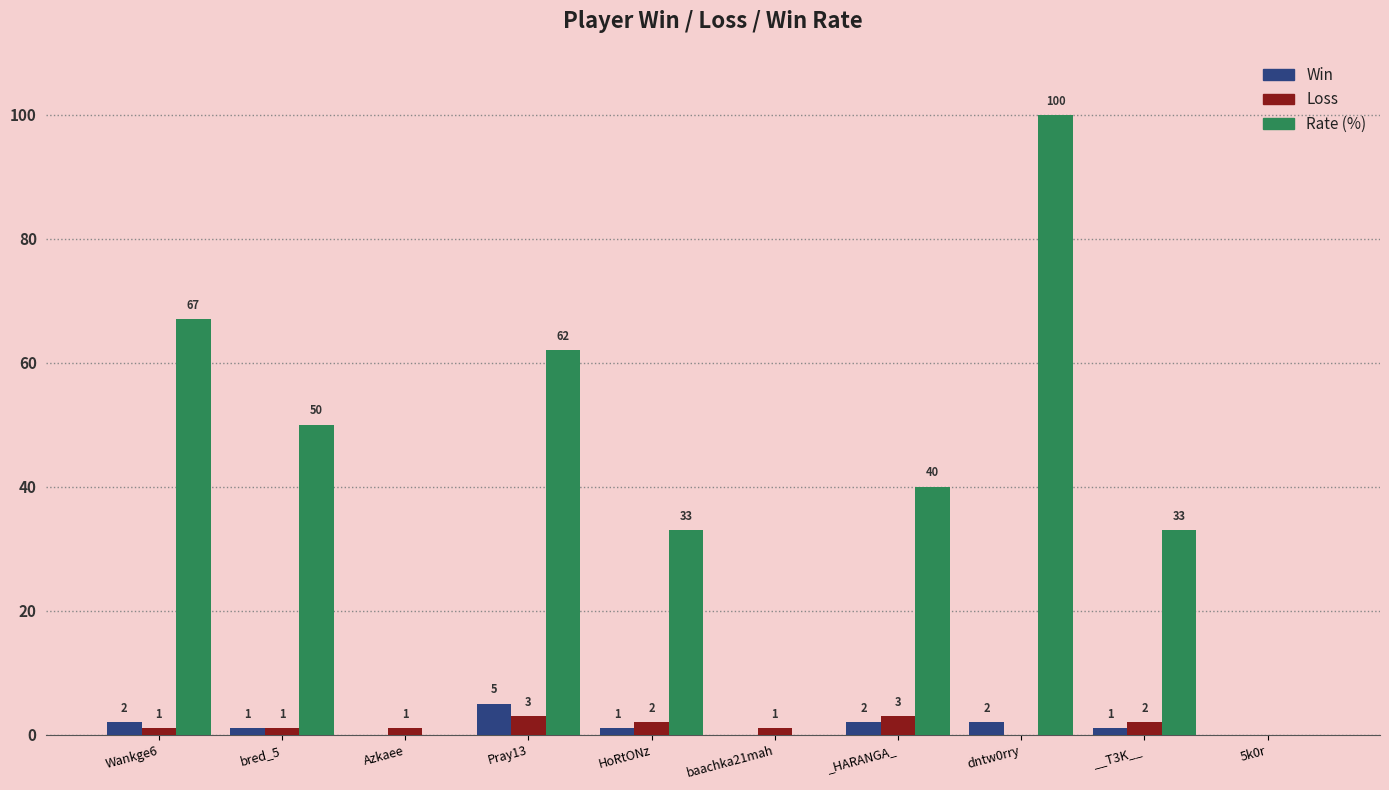

What is the sum of all Rate (%) values?

385